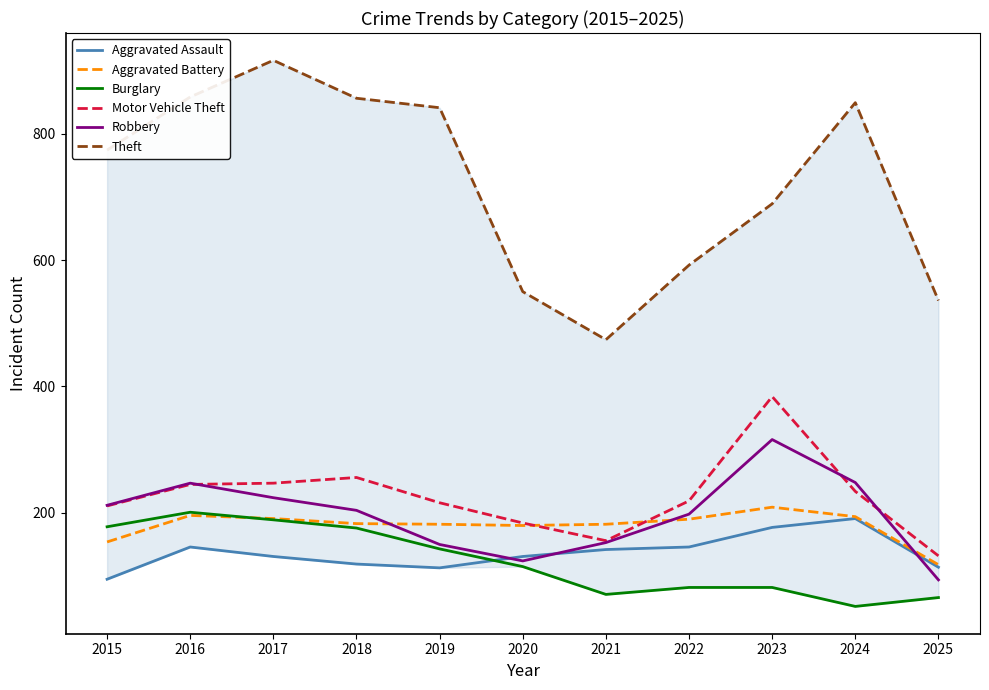

True or false: Motor Vehicle Theft and Burglary intersect in this chart.

False